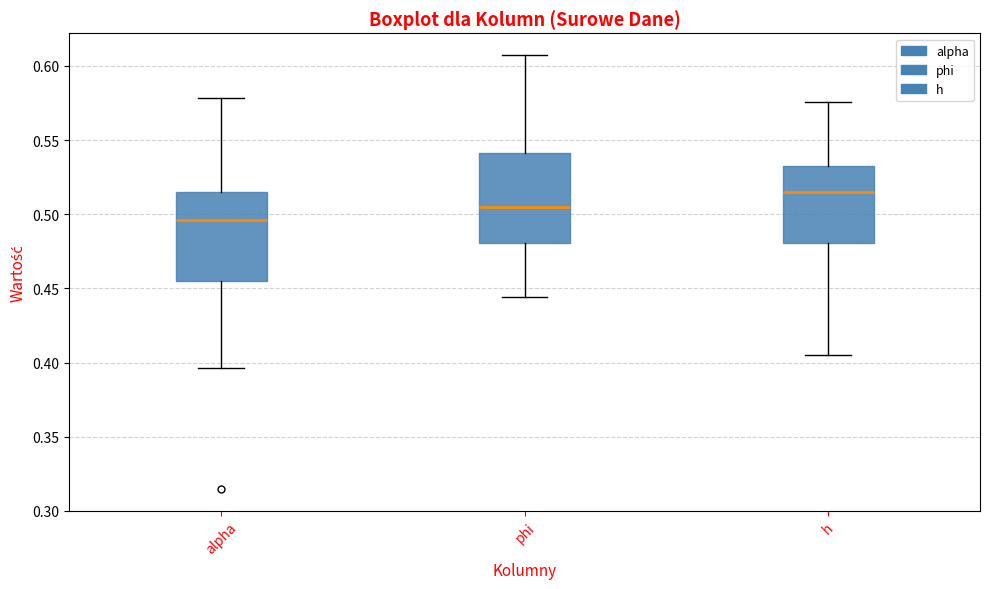

Where does the upper whisker of the box for h end on the y-axis? The values are not printed on the chart, so give them approximately, as read against the axis.

0.575